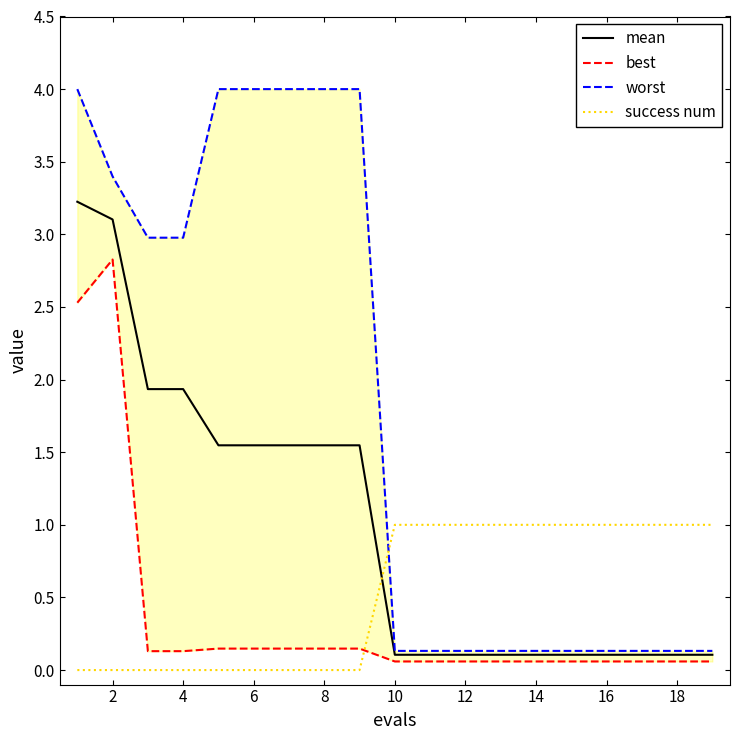

How many series are shown in this chart?

4